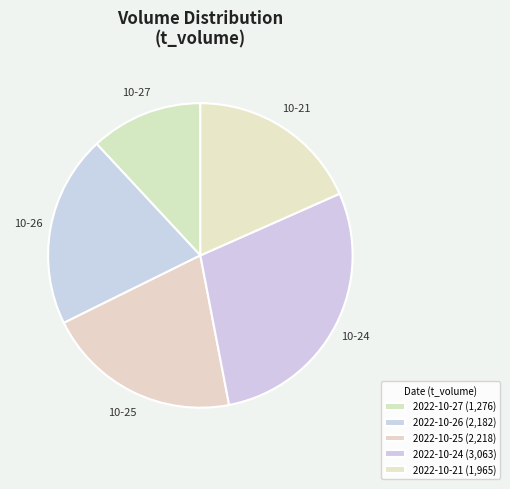

How many slices are in this pie chart?

5